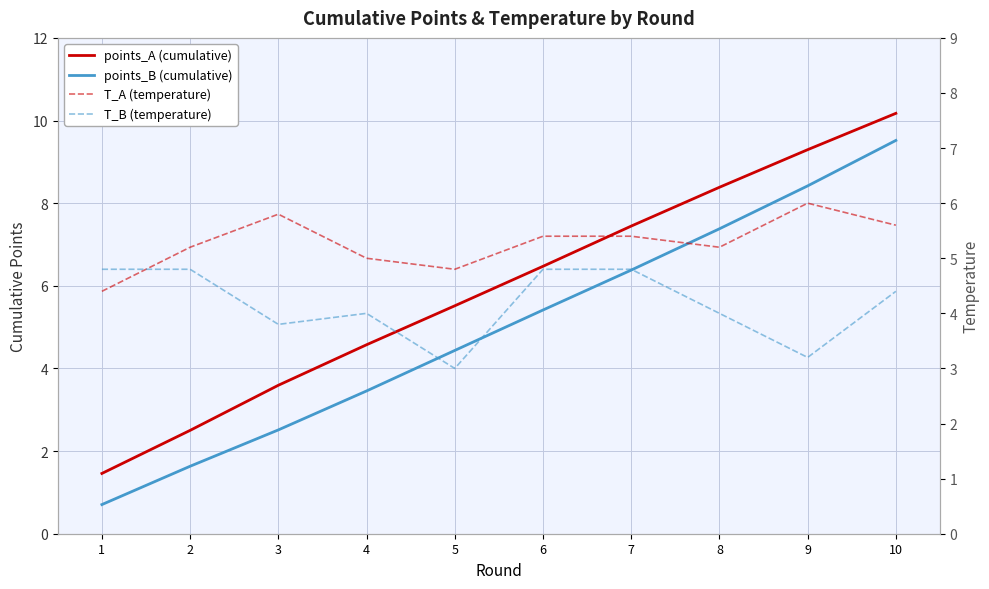

Reading left to right, list all the values displayed in this chart.

points_A: 1.5	2.5	3.6	4.6	5.5	6.5	7.4	8.4	9.3	10.2
points_B: 0.7	1.6	2.5	3.5	4.4	5.4	6.4	7.4	8.4	9.5
T_A: 4.4	5.2	5.8	5.0	4.8	5.4	5.4	5.2	6.0	5.6
T_B: 4.8	4.8	3.8	4.0	3.0	4.8	4.8	4.0	3.2	4.4